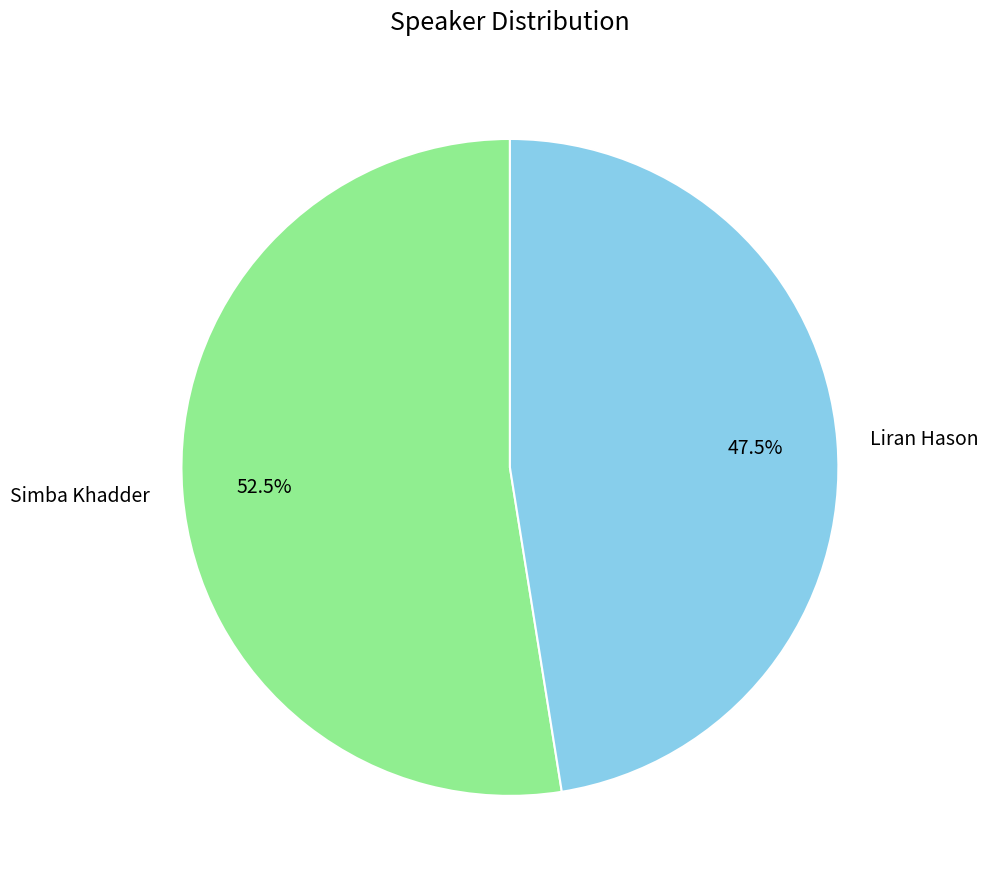

Count the number of slices in the pie.

2